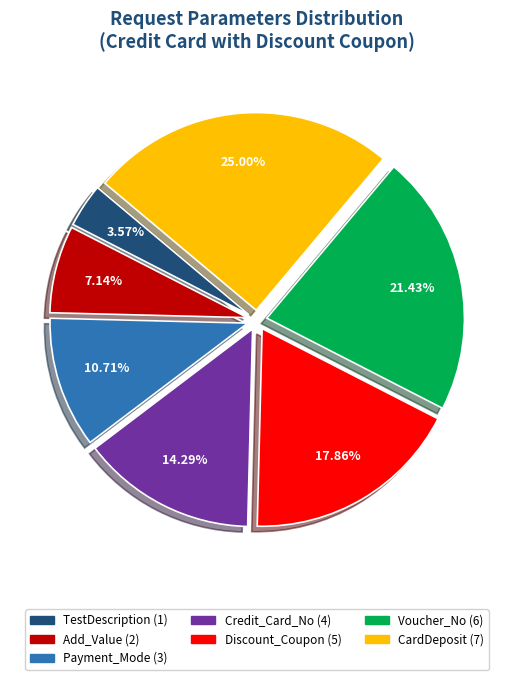

To the nearest percent, what is the average slice percentage?

14%